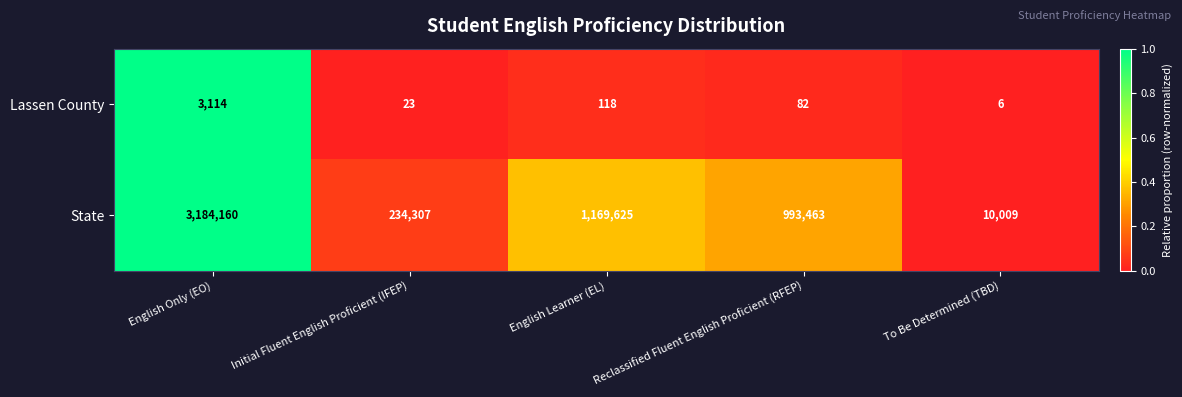

Between Reclassified Fluent English Proficient (RFEP) and To Be Determined (TBD), which series saw the biggest shift?

State